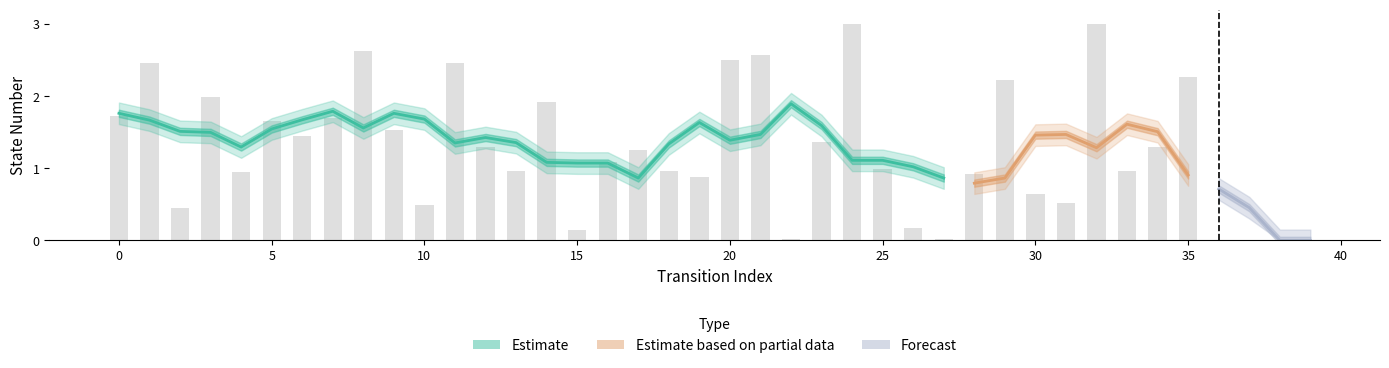

What is the value of the 27th bar from the left?

0.2